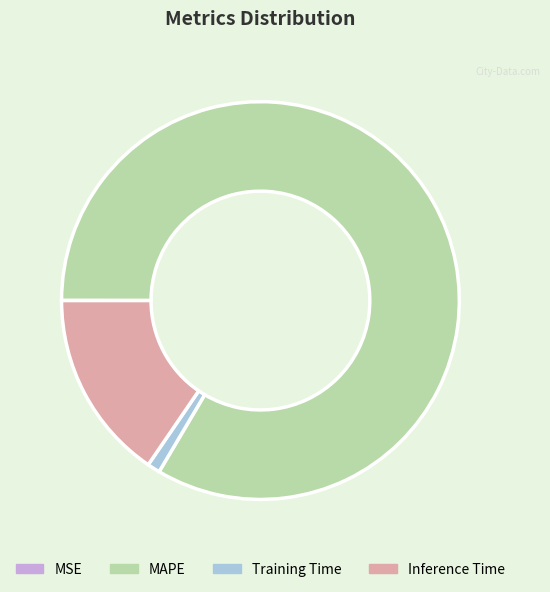

Is there any slice that represents more than half of the pie?

Yes